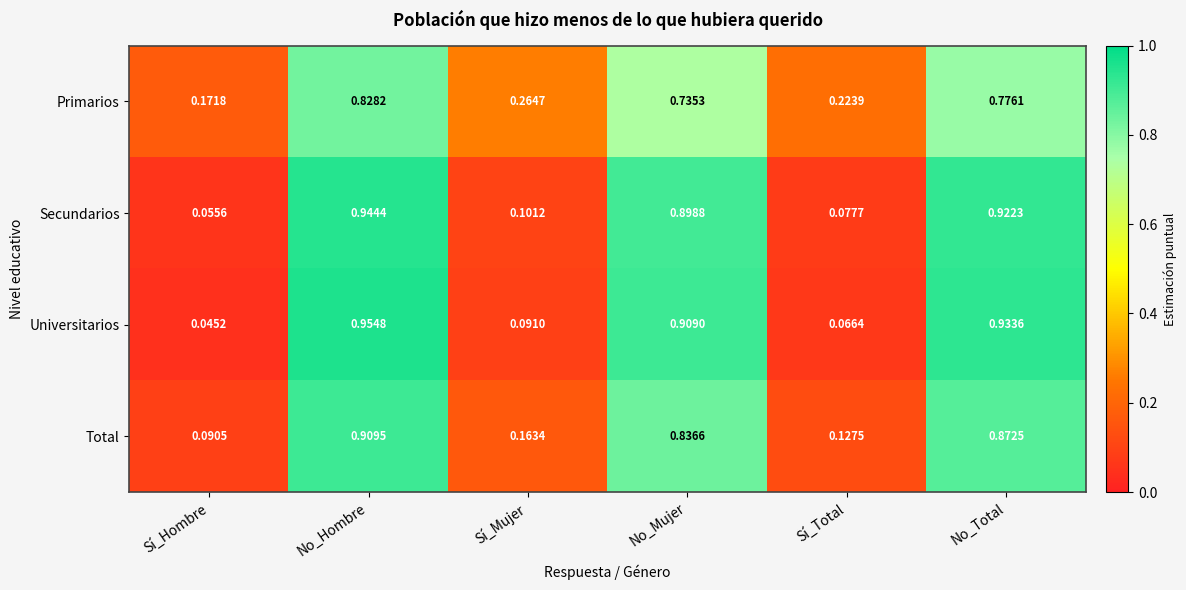

Which category has the lowest value across all series?

Sí_Hombre